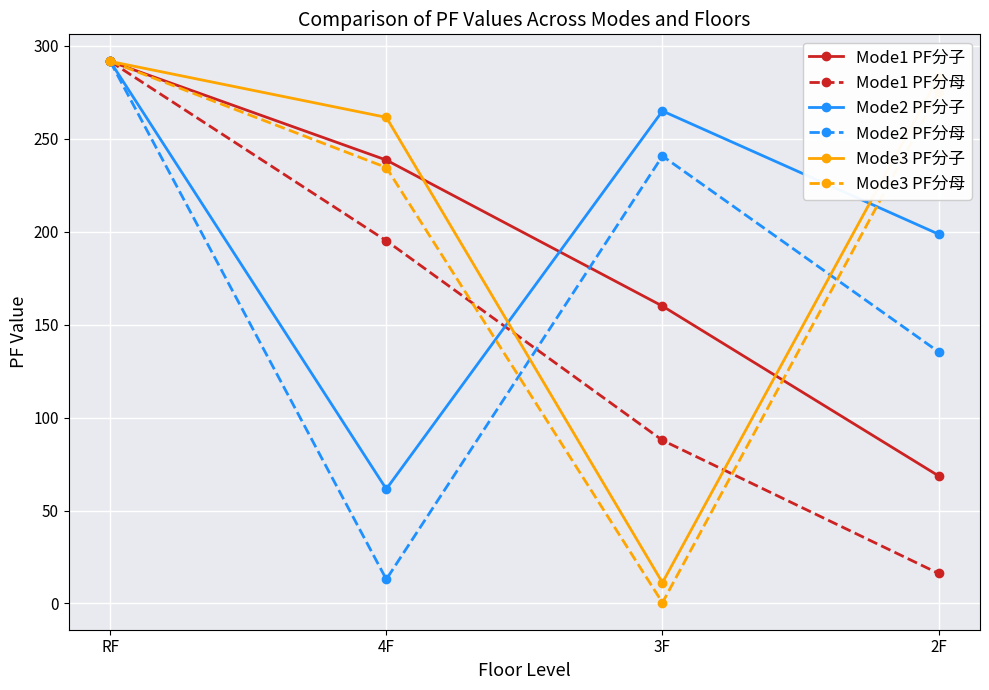

At which label is Mode2 PF分母 closest to 152?

2F